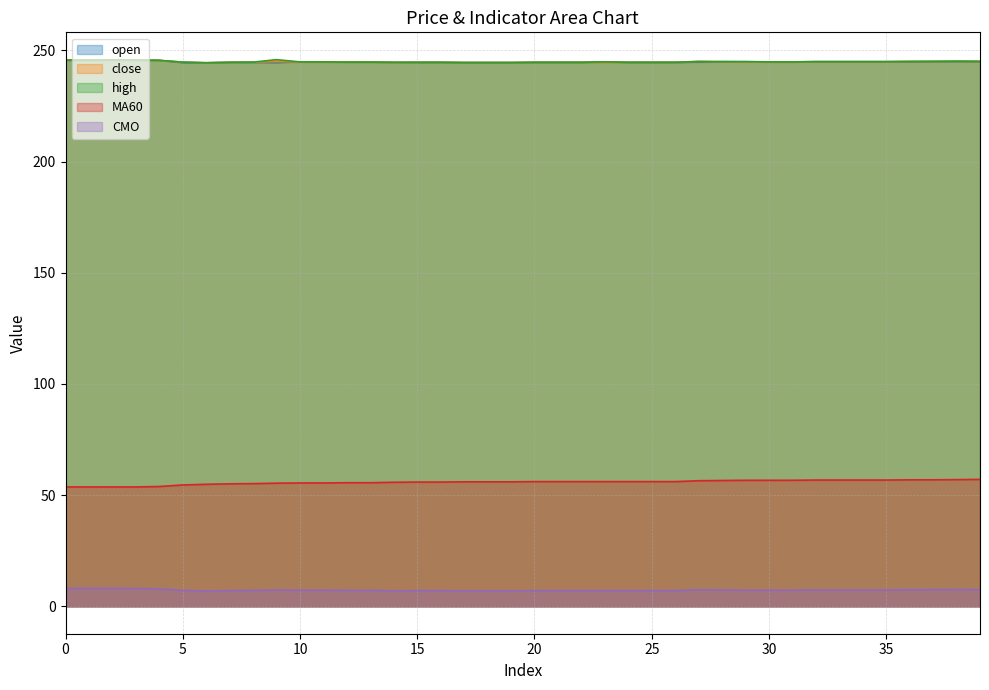

Is it true that CMO equals 361.7 at 32?

False